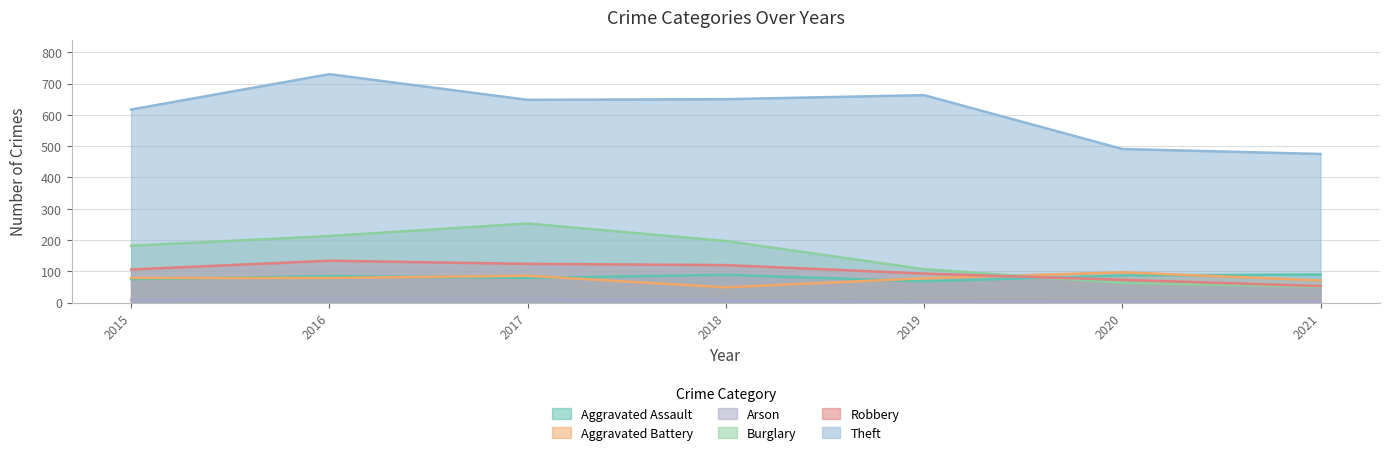

What is the difference between the second highest and second lowest values in the Aggravated Battery series?

15